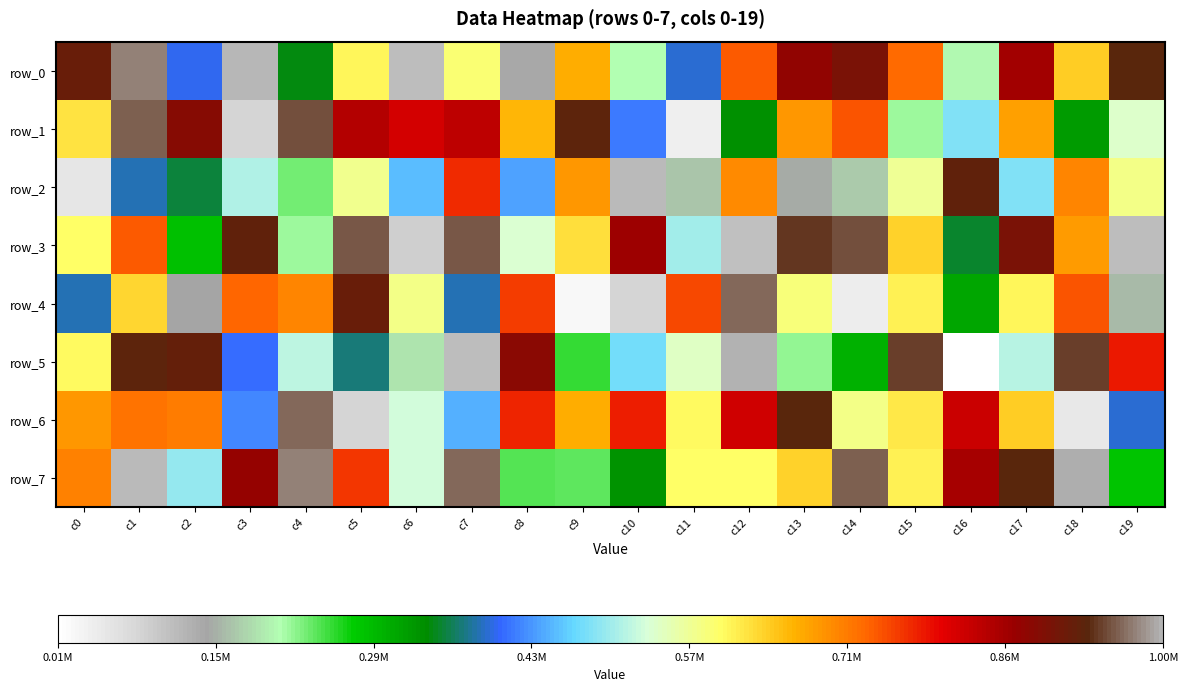

Reading left to right, transcribe all the data shown in this chart.

row_0: c0=914942	c1=972443	c2=401099	c3=117239	c4=343353	c5=610520	c6=110795	c7=593208	c8=136423	c9=668972	c10=205763	c11=390745	c12=739456	c13=871445	c14=894787	c15=727795	c16=204365	c17=855042	c18=644140	c19=929863
row_1: c0=622505	c1=956704	c2=881703	c3=79725	c4=949236	c5=840726	c6=812395	c7=834543	c8=664035	c9=925311	c10=415741	c11=36345	c12=334330	c13=688412	c14=744704	c15=215848	c16=485928	c17=680740	c18=324117	c19=541902
row_2: c0=51258	c1=386025	c2=354273	c3=513614	c4=229613	c5=579232	c6=455757	c7=770933	c8=439086	c9=690440	c10=116439	c11=165005	c12=701579	c13=144083	c14=169047	c15=574286	c16=923282	c17=485982	c18=706066	c19=580048
row_3: c0=602634	c1=741347	c2=283651	c3=919888	c4=213781	c5=953805	c6=89313	c7=951922	c8=540458	c9=628525	c10=860278	c11=503854	c12=107237	c13=938322	c14=949060	c15=638841	c16=349167	c17=893258	c18=685241	c19=111019
row_4: c0=386408	c1=637817	c2=141038	c3=732356	c4=703835	c5=913161	c6=581170	c7=384209	c8=757937	c9=21073	c10=79385	c11=750853	c12=959867	c13=588676	c14=40479	c15=612188	c16=309744	c17=608459	c18=742532	c19=158790
row_5: c0=604081	c1=927523	c2=916973	c3=406804	c4=518600	c5=370856	c6=187183	c7=112163	c8=880790	c9=252774	c10=479399	c11=545923	c12=997052	c13=218748	c14=299031	c15=939493	c16=8410	c17=517015	c18=942828	c19=784025
row_6: c0=691903	c1=721863	c2=714089	c3=423612	c4=958980	c5=79202	c6=531108	c7=447523	c8=773173	c9=672195	c10=779079	c11=604415	c12=816132	c13=931379	c14=582200	c15=620922	c16=820106	c17=645537	c18=50466	c19=392466
row_7: c0=710033	c1=113532	c2=497139	c3=868492	c4=973560	c5=761558	c6=532376	c7=962060	c8=241390	c9=237632	c10=331657	c11=602385	c12=601084	c13=638192	c14=957138	c15=614687	c16=852503	c17=930029	c18=129917	c19=281103